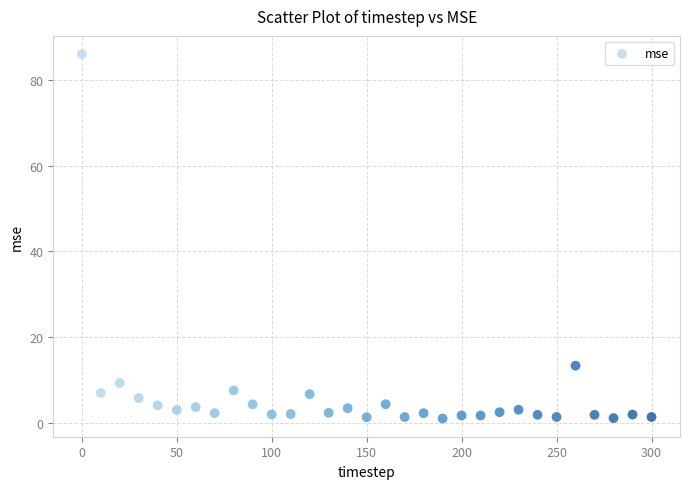

What is the range of Y values (max minus min)?

85.0